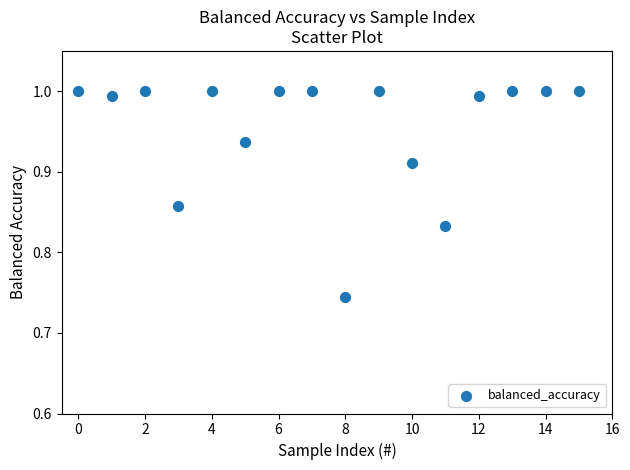

What is the range of Y values (max minus min)?

0.3